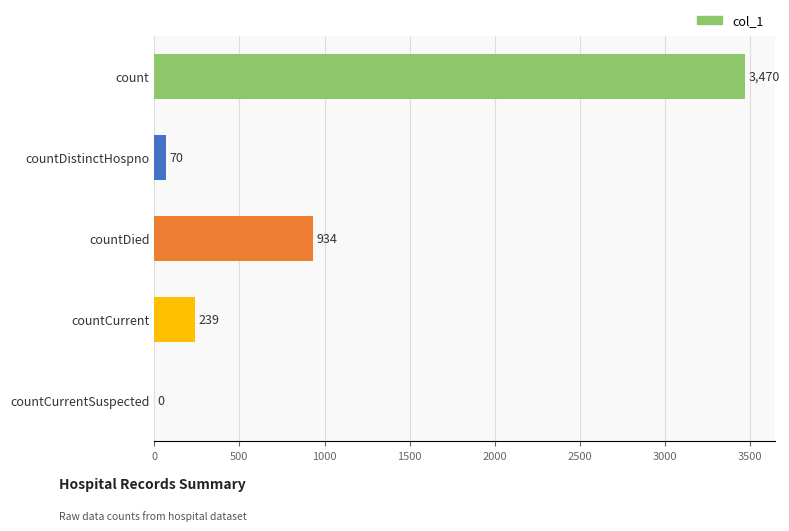

How many values are above zero?

4